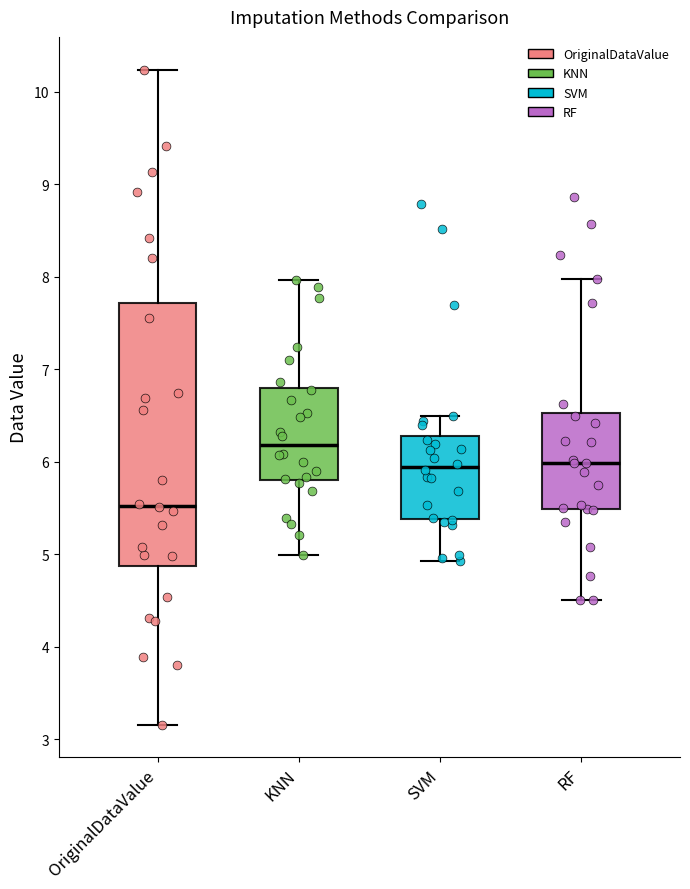

Where does the upper whisker of the box for SVM end on the y-axis? The values are not printed on the chart, so give them approximately, as read against the axis.

6.5